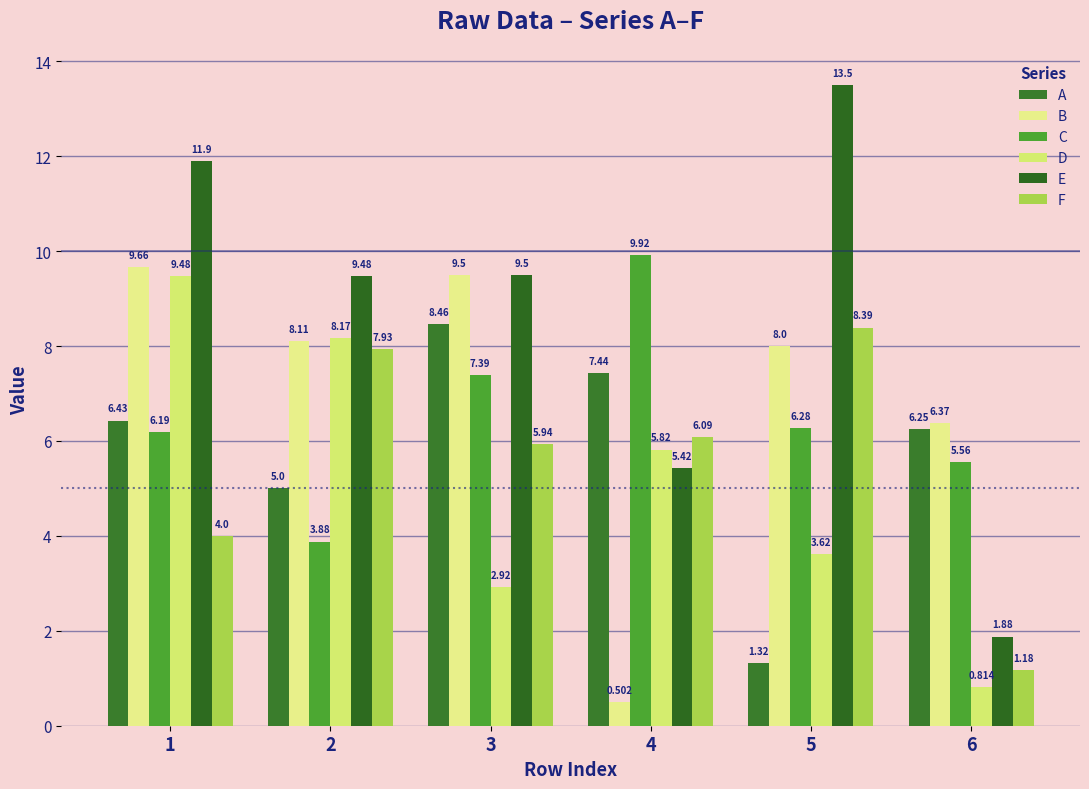

Reading left to right, transcribe all the data shown in this chart.

A: 1=6.4	2=5.0	3=8.5	4=7.4	5=1.3	6=6.2
B: 1=9.7	2=8.1	3=9.5	4=0.5	5=8.0	6=6.4
C: 1=6.2	2=3.9	3=7.4	4=9.9	5=6.3	6=5.6
D: 1=9.5	2=8.2	3=2.9	4=5.8	5=3.6	6=0.8
E: 1=11.9	2=9.5	3=9.5	4=5.4	5=13.5	6=1.9
F: 1=4.0	2=7.9	3=5.9	4=6.1	5=8.4	6=1.2